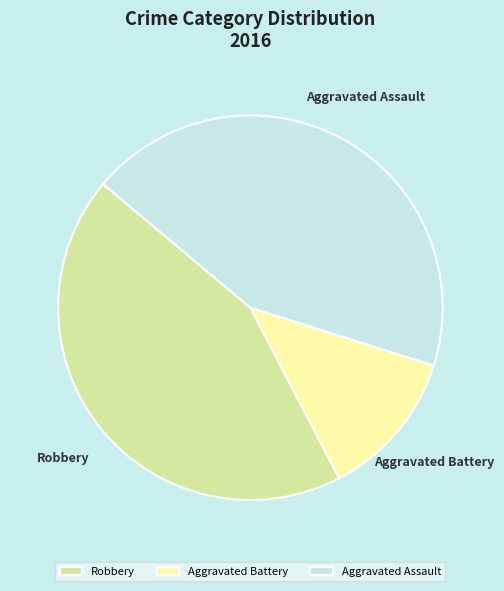

Count the number of slices in the pie.

3